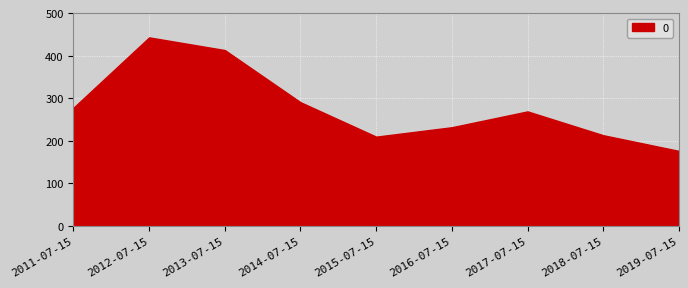

What is the value of the 5th point from the left?

209.7